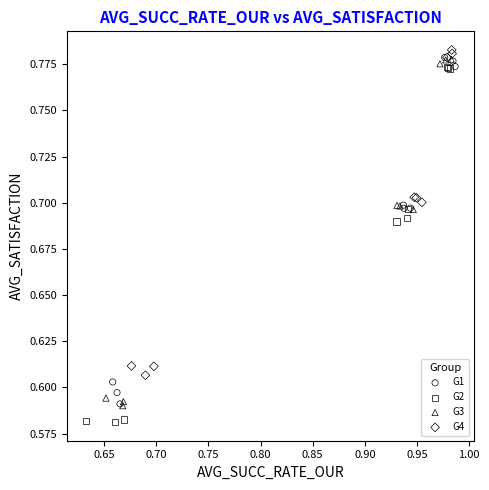

Which series contains the lowest Y value?

G2